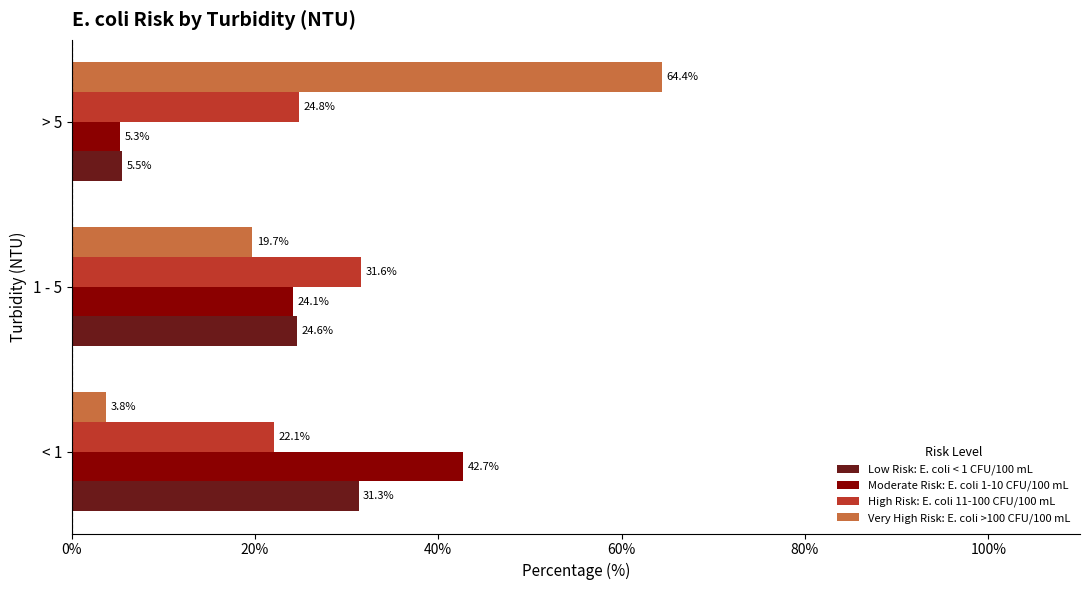

Which series has the widest spread of values?

Very High Risk: E. coli >100 CFU/100 mL